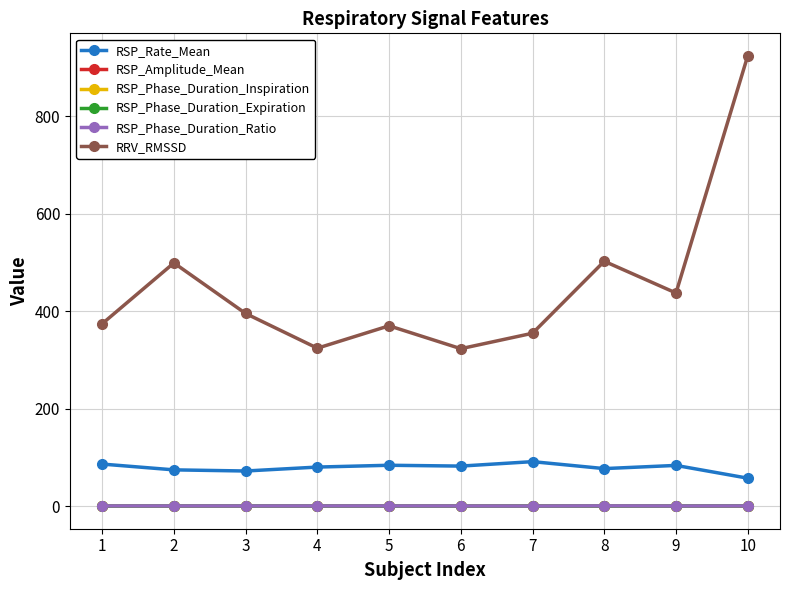

What is the greatest value displayed?

923.5